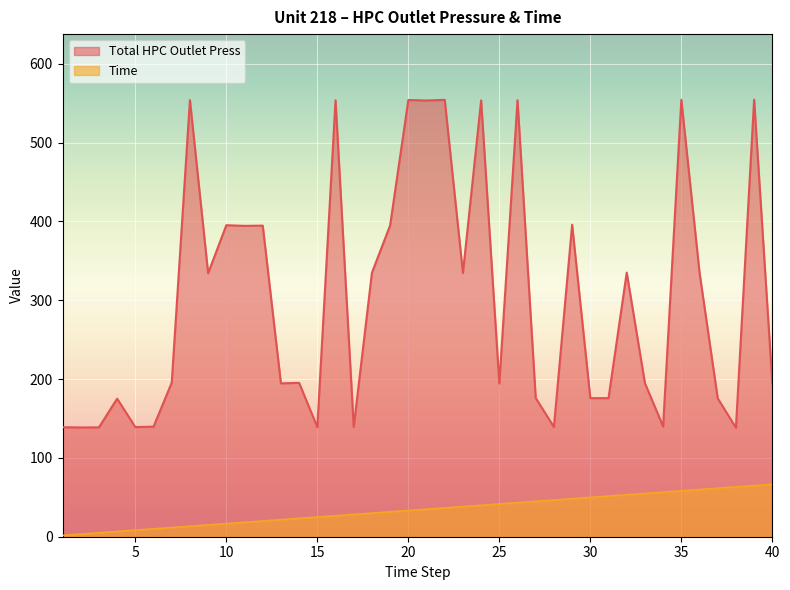

What is the sum of the Time values at 1 and 40?

68.2